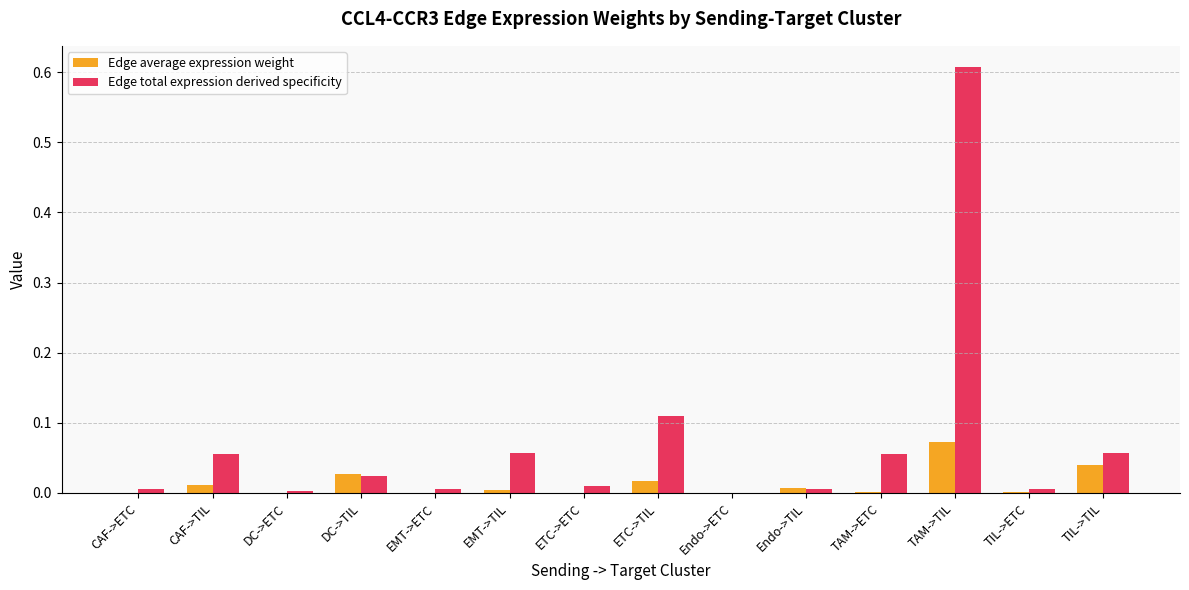

Is it true that Edge average expression weight equals 0.0 at EMT->TIL?

True